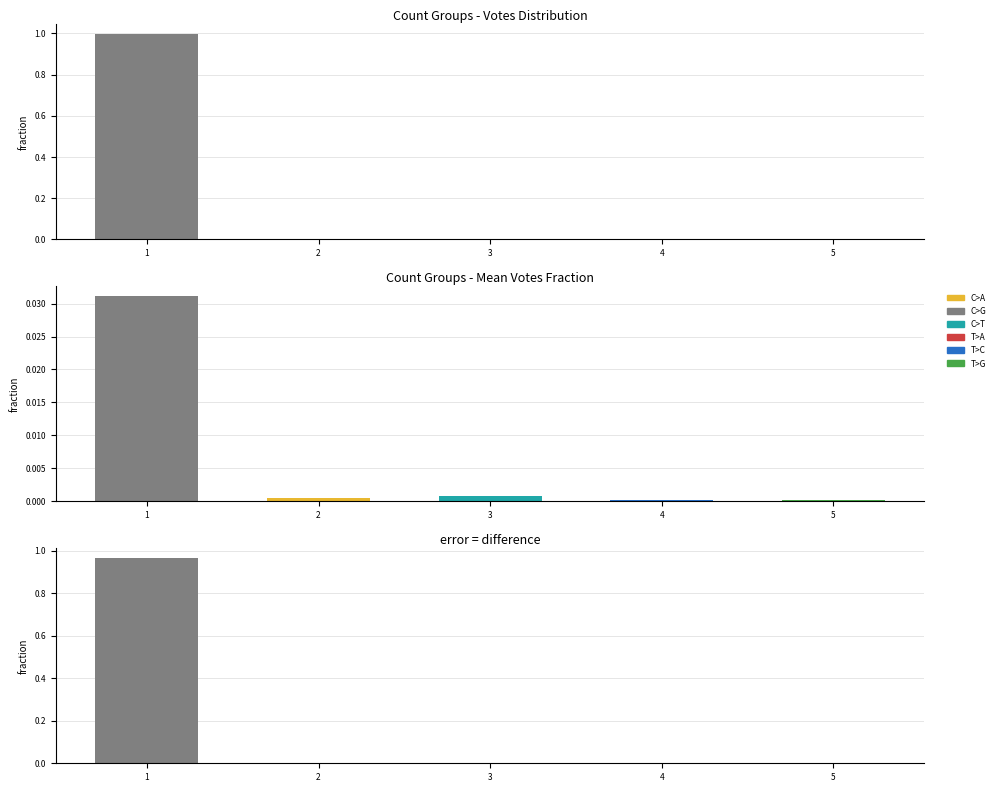

What is the highest value of the Votes series?

1.0